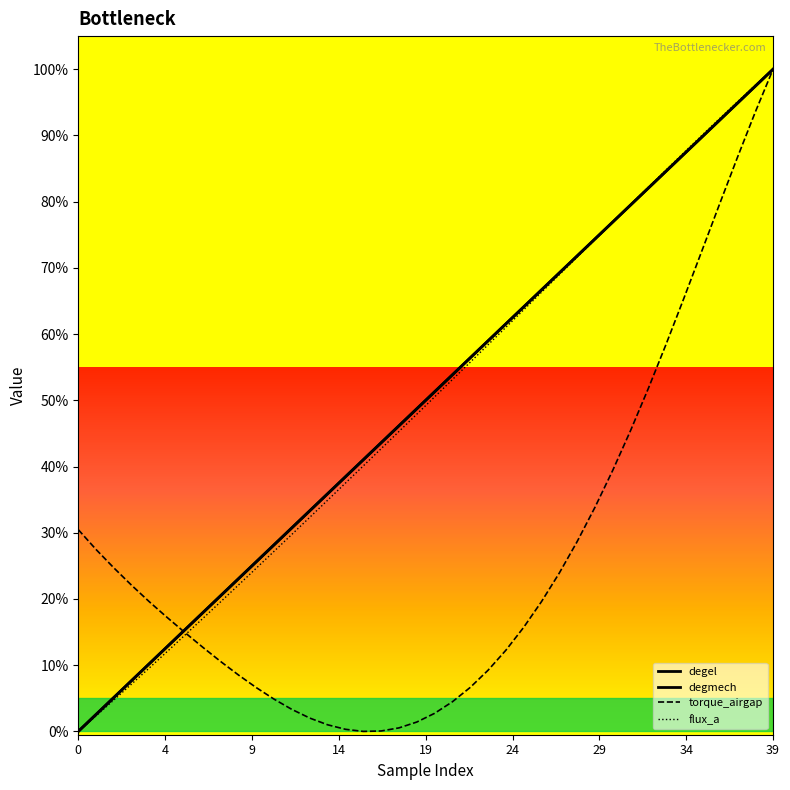

At which label does torque_airgap reach its peak?

39